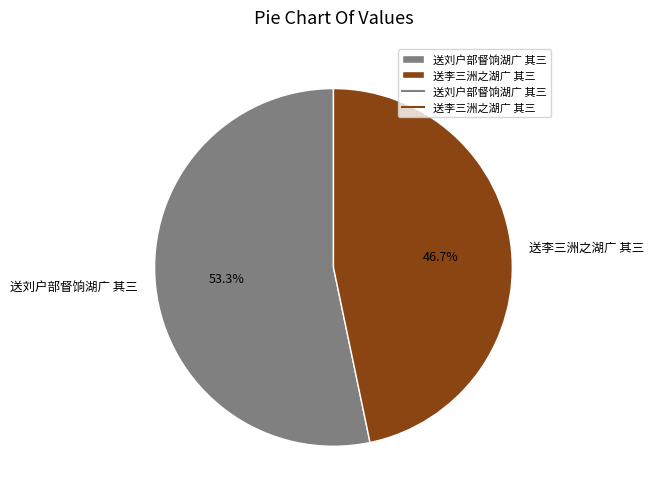

Count the number of slices in the pie.

2